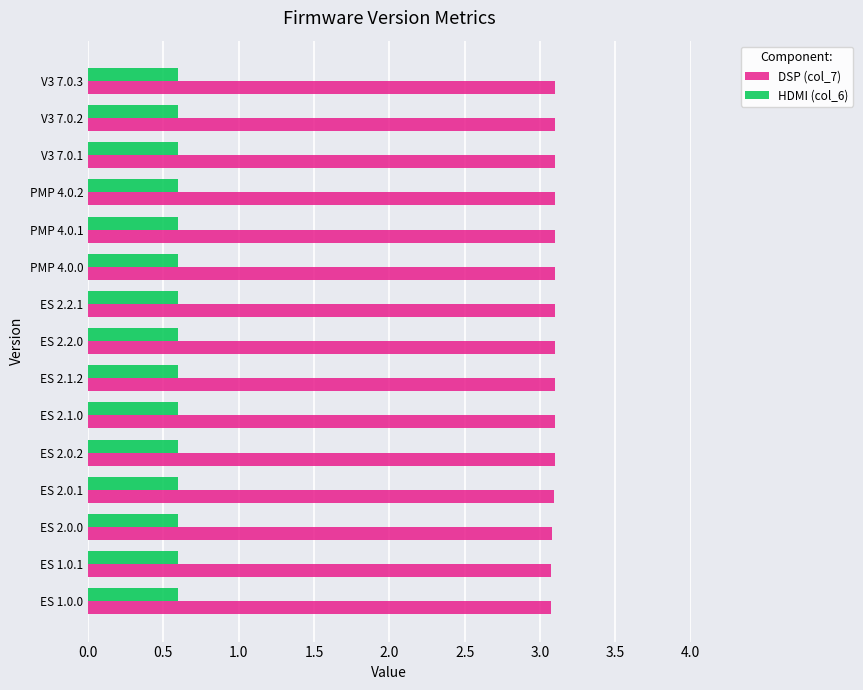

The HDMI (col_6) series shows 0.2 at ES 2.0.2. True or false?

False